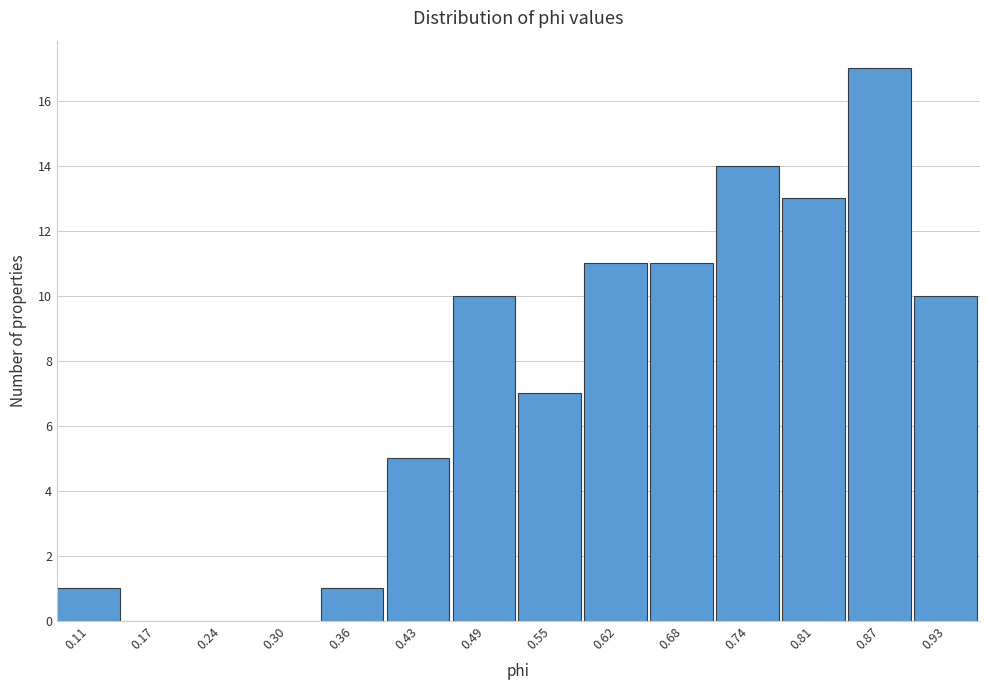

Reading left to right, transcribe all the data shown in this chart.

0.11=1	0.17=0	0.24=0	0.30=0	0.36=1	0.43=5	0.49=10	0.55=7	0.62=11	0.68=11	0.74=14	0.81=13	0.87=17	0.93=10